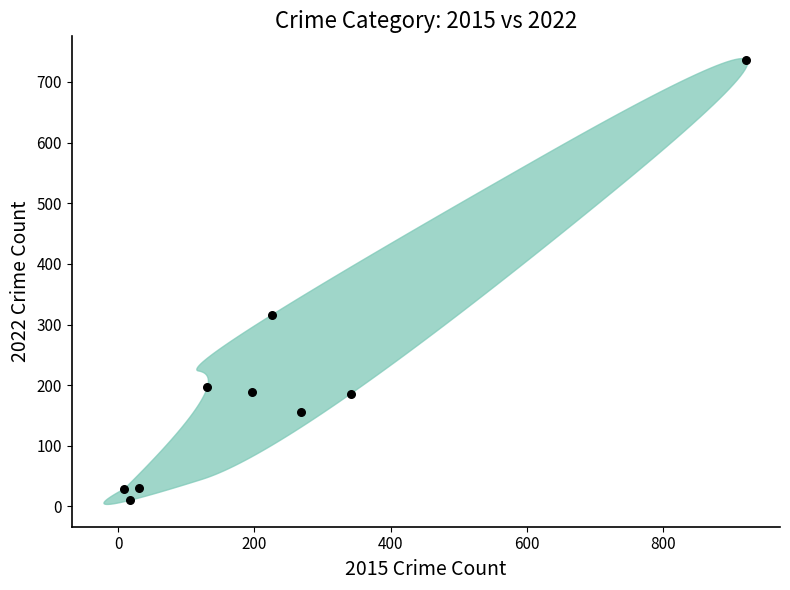

What is the range of Y values (max minus min)?

727